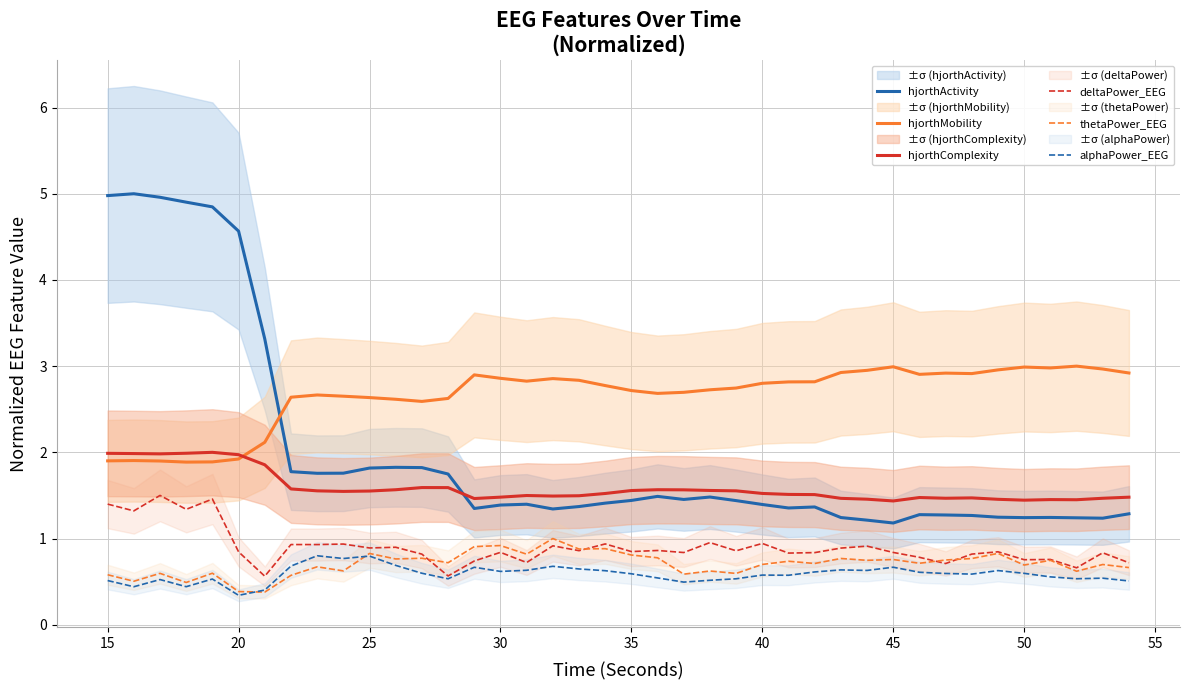

True or false: alphaPower_EEG has more than 2 interior local peaks.

True